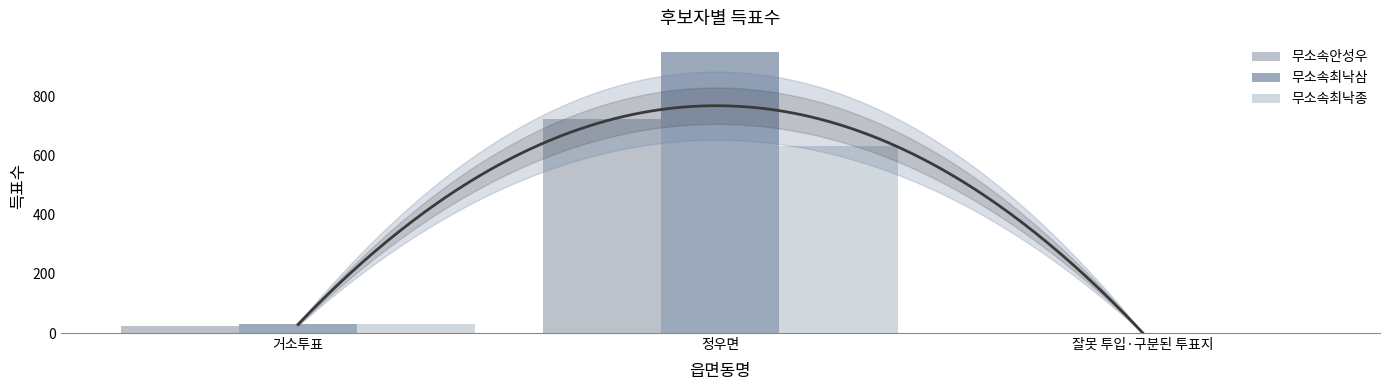

Reading right to left, extract all data points from this chart.

무소속안성우: 1	724	24
무소속최낙삼: 1	951	31
무소속최낙종: 0	632	32